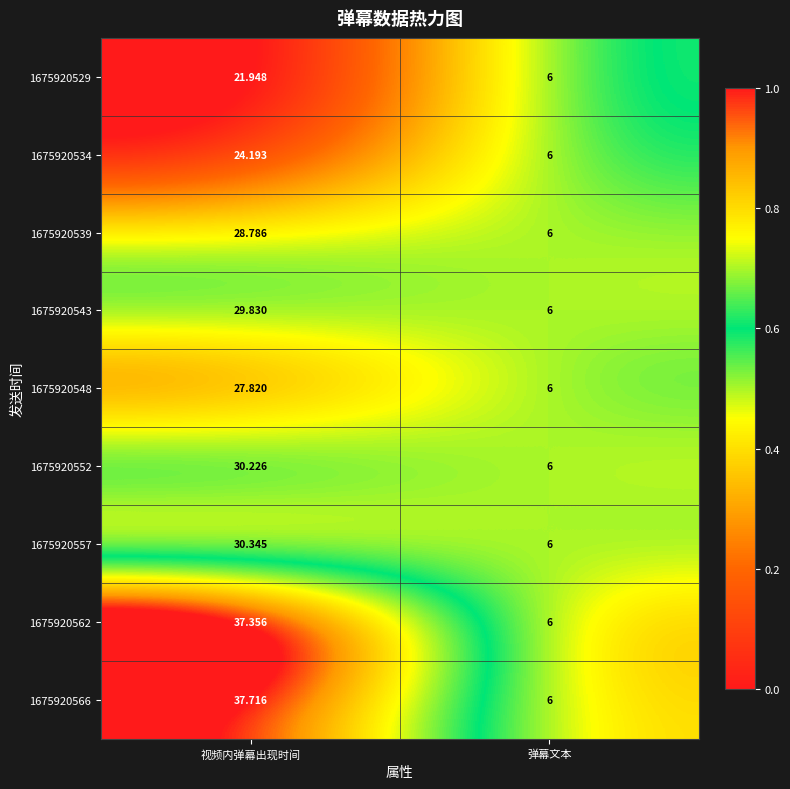

At which label does 1675920543 first exceed 29?

视频内弹幕出现时间